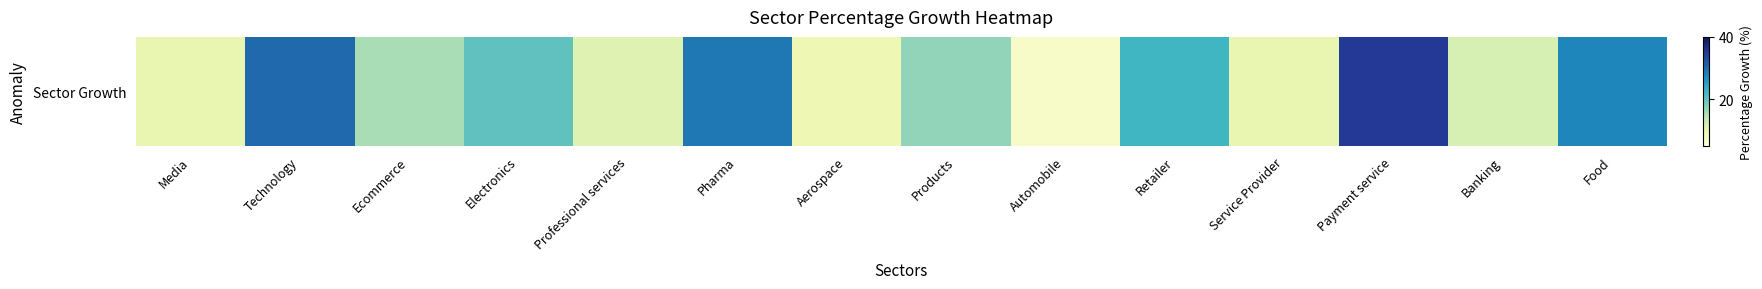

Reading left to right, what are all the values shown in this chart?

Media=10.0	Technology=30.2	Ecommerce=15.6	Electronics=20.3	Professional services=11.0	Pharma=29.0	Aerospace=9.0	Products=17.0	Automobile=7.0	Retailer=22.4	Service Provider=10.0	Payment service=35.0	Banking=12.0	Food=27.8